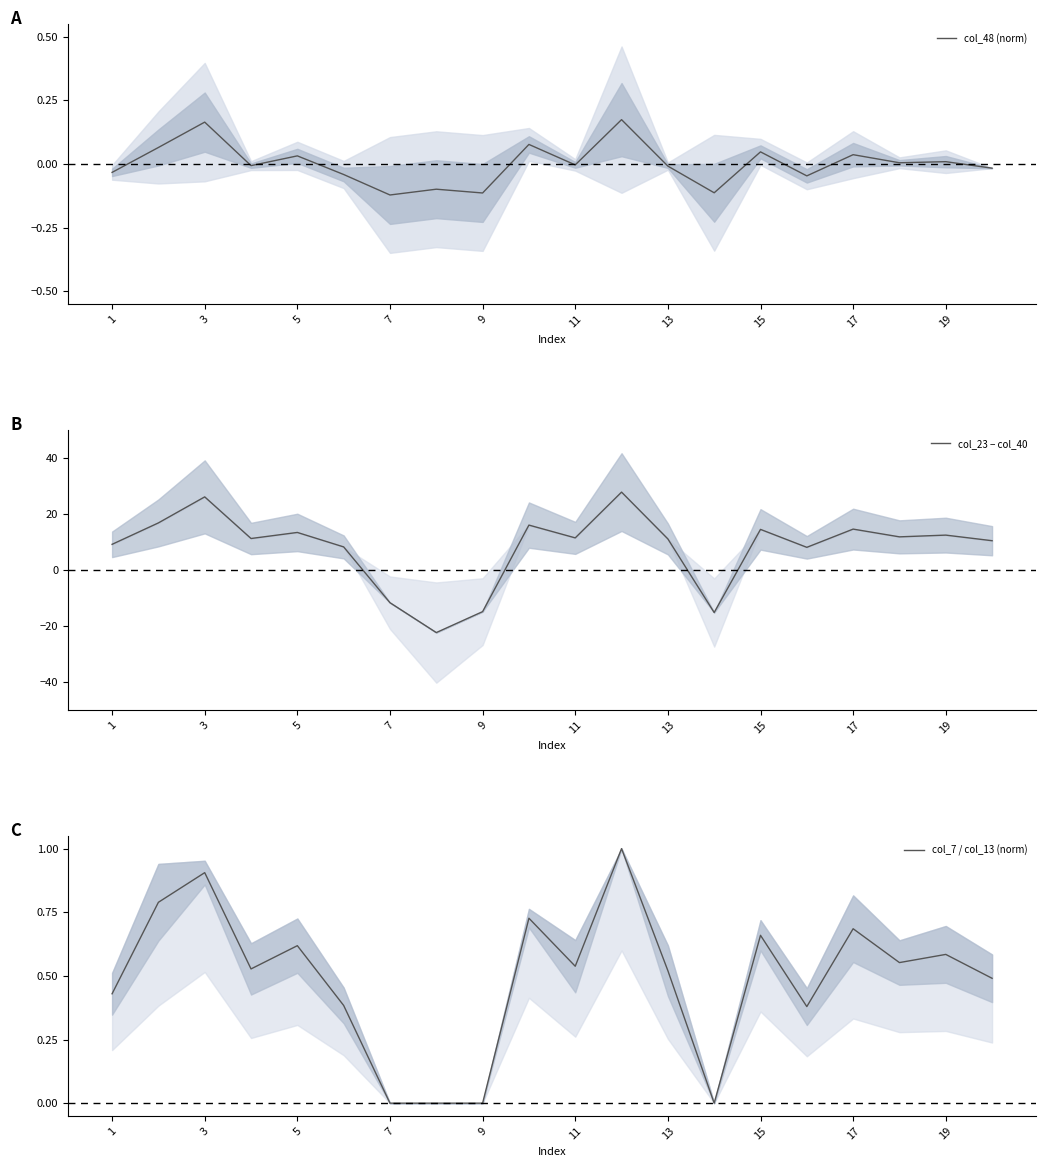

Is it true that col_23 − col_40 equals 19.1 at 19?

False